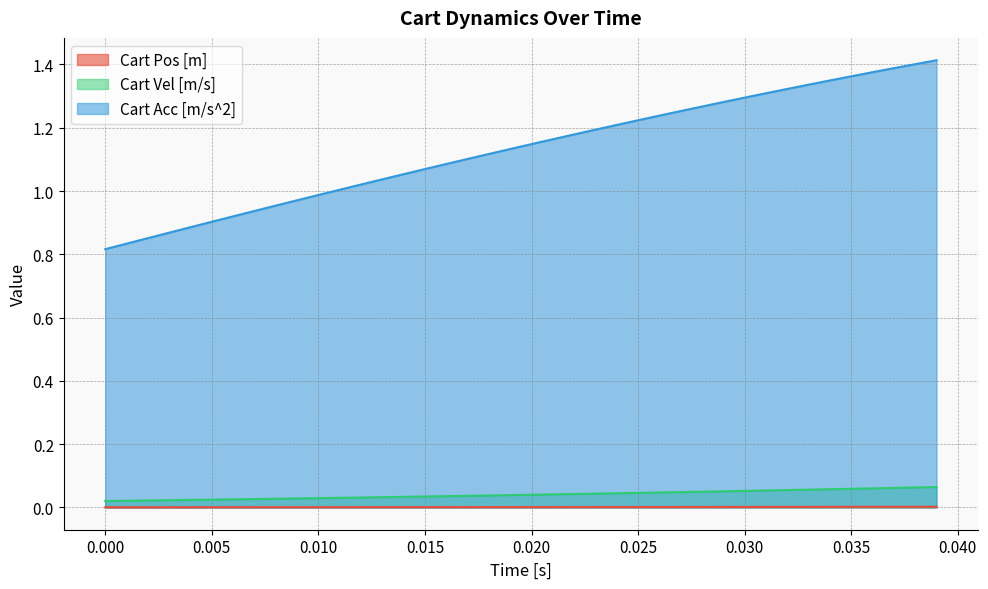

Which category has the lowest value in the Cart Acc [m/s^2] series?

0.000